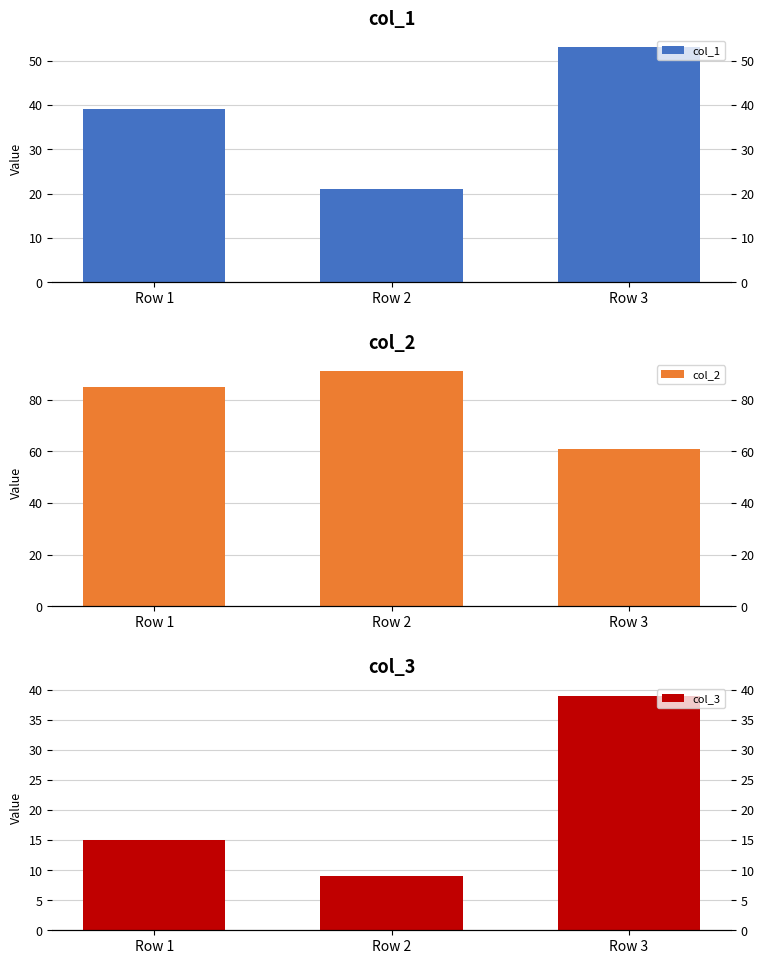

Rank the series by their average value, from lowest to highest.

col_3, col_1, col_2